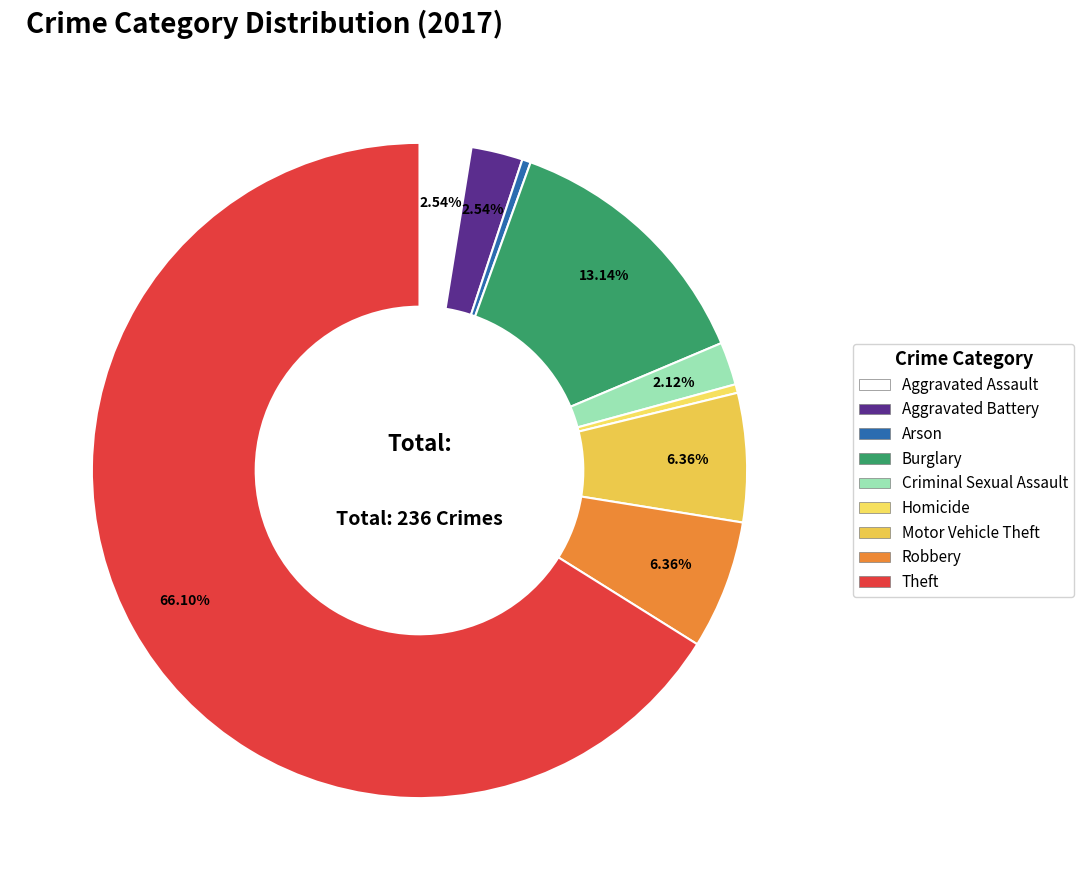

Between Motor Vehicle Theft and Aggravated Assault, which is larger?

Motor Vehicle Theft